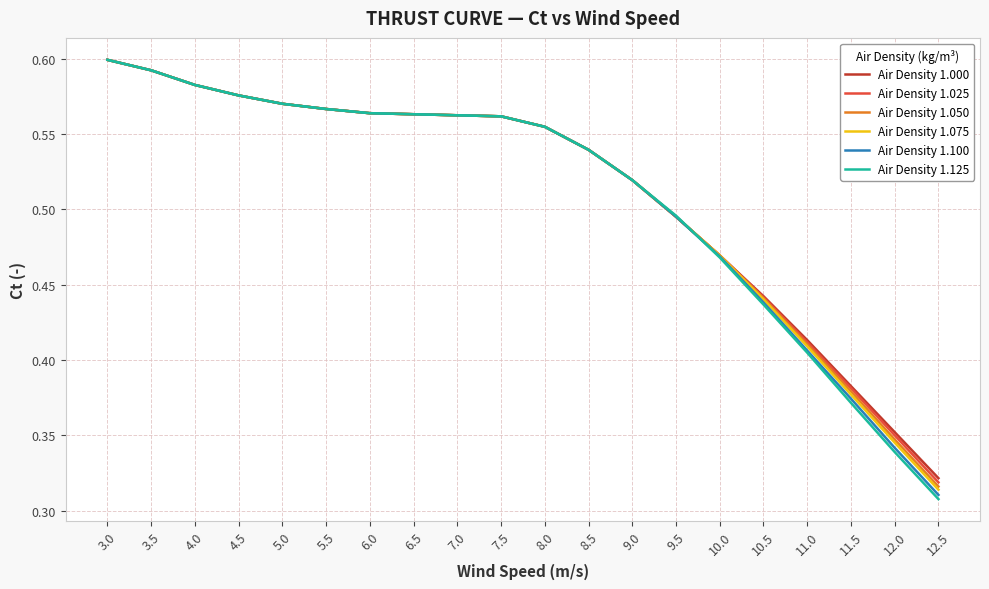

Which series has the largest range (max minus min)?

Air Density 1.125